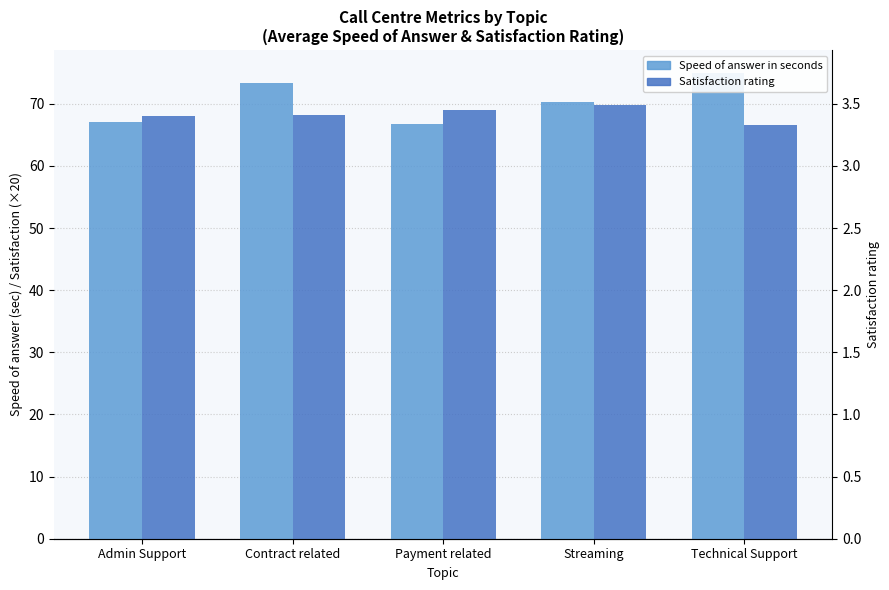

At which category is the sum across all series the highest?

Contract related